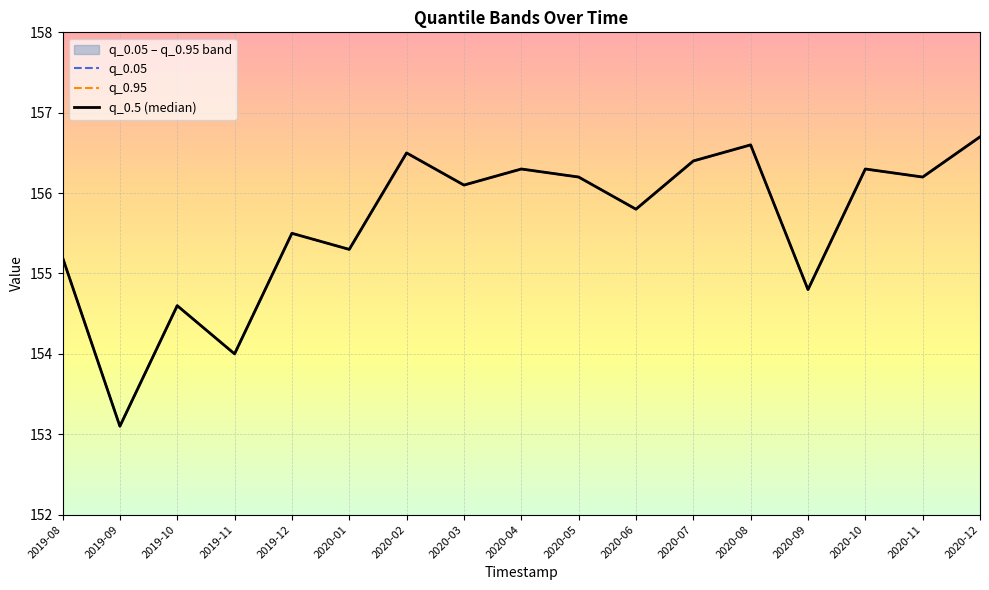

At which category does q_0.5 (median) reach its first local valley?

2019-09